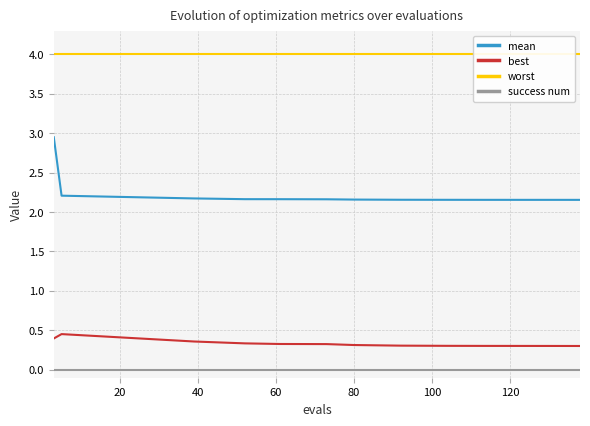

True or false: best and mean cross at least once.

False